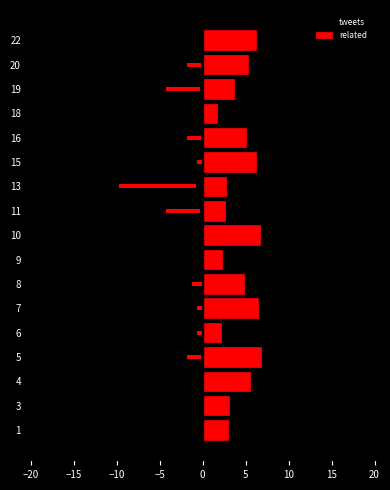

How many values in the related series are below 4?

8